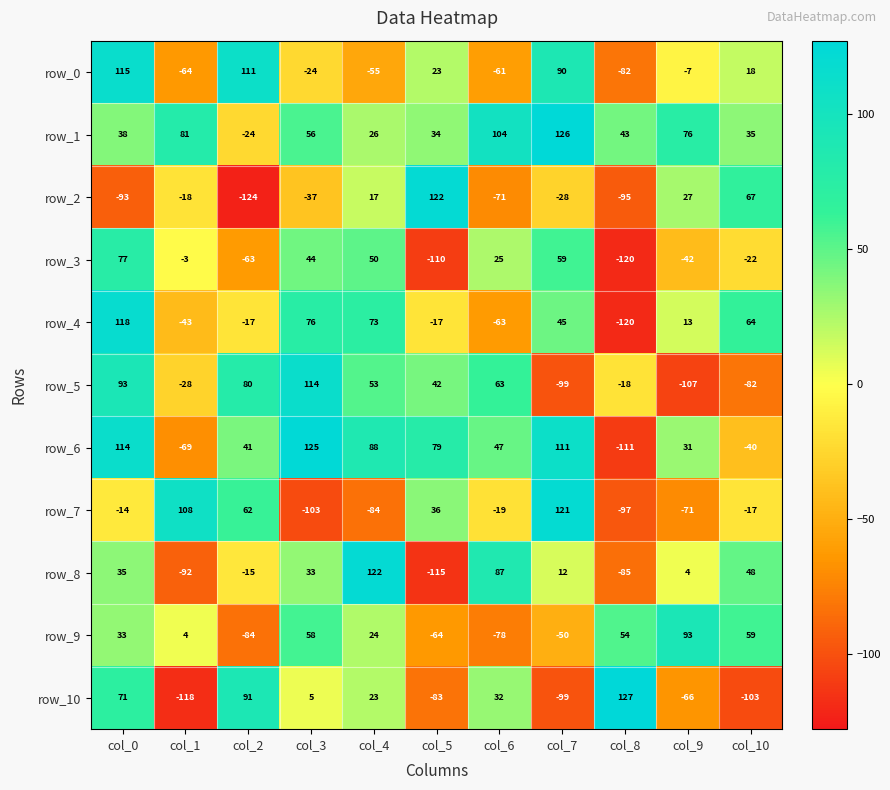

At col_1, list the series in order from largest to smallest.

row_7, row_1, row_9, row_3, row_2, row_5, row_4, row_0, row_6, row_8, row_10